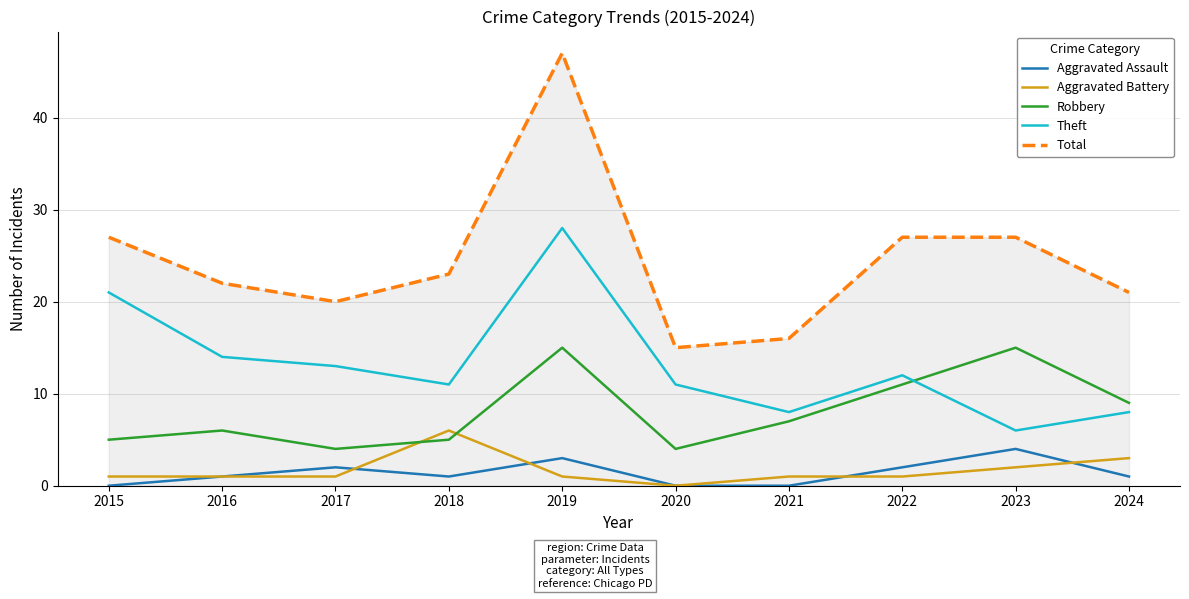

Which series has the largest total across all categories?

Total